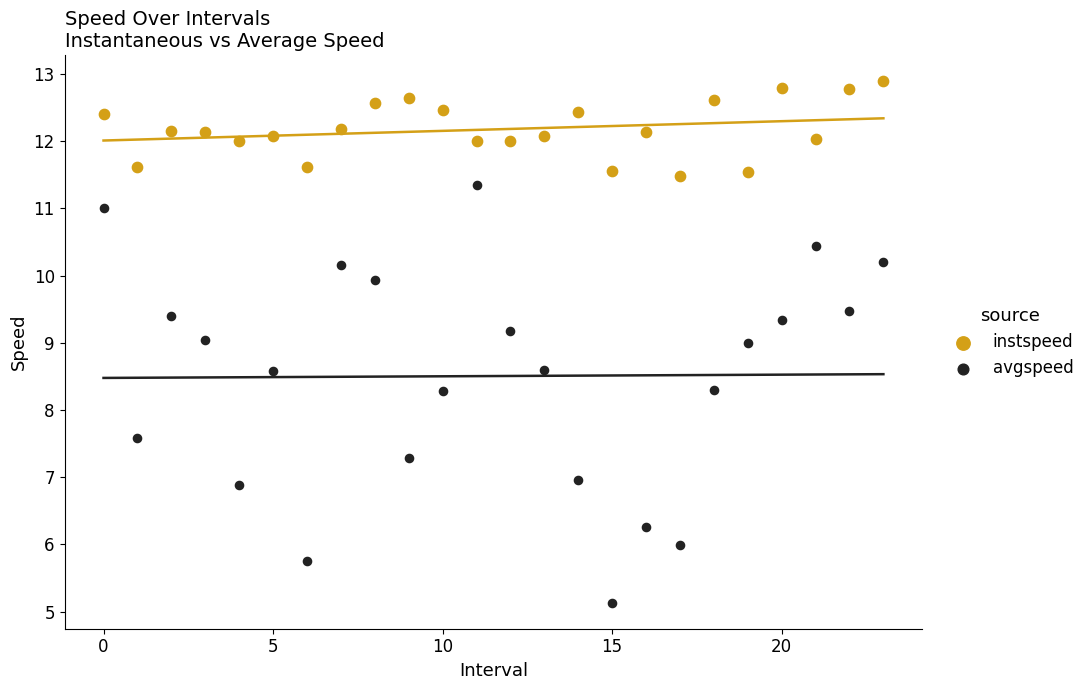

Which series contains the highest Y value?

instspeed